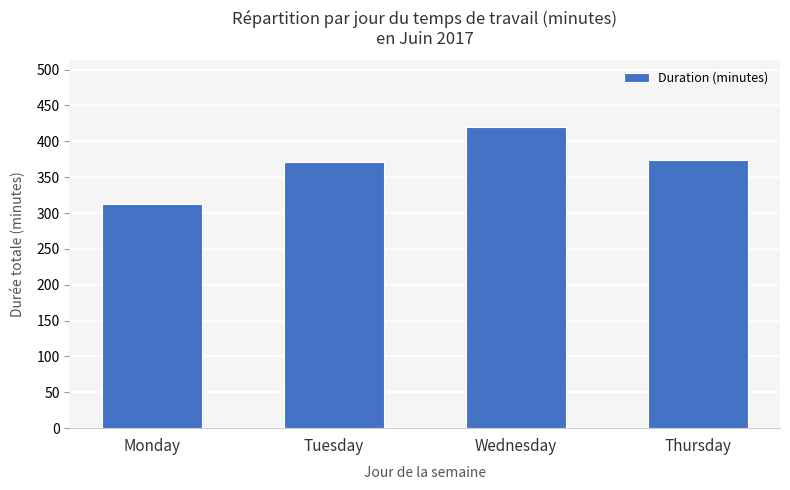

Are the bars horizontal?

No